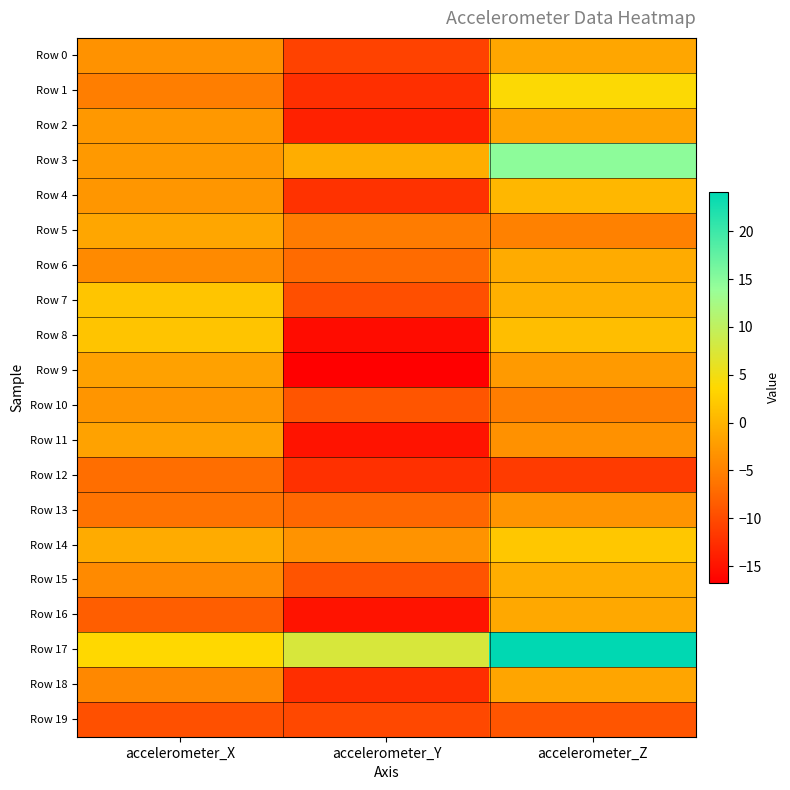

Which series has the largest range (max minus min)?

Row 17